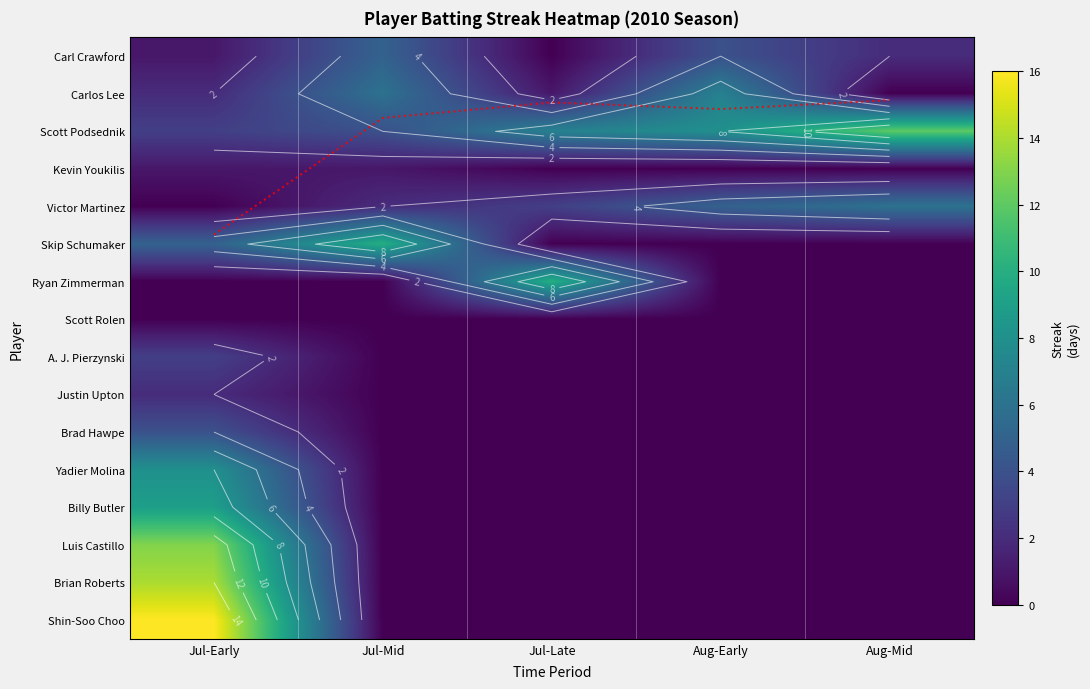

What is the greatest value displayed?

16.0